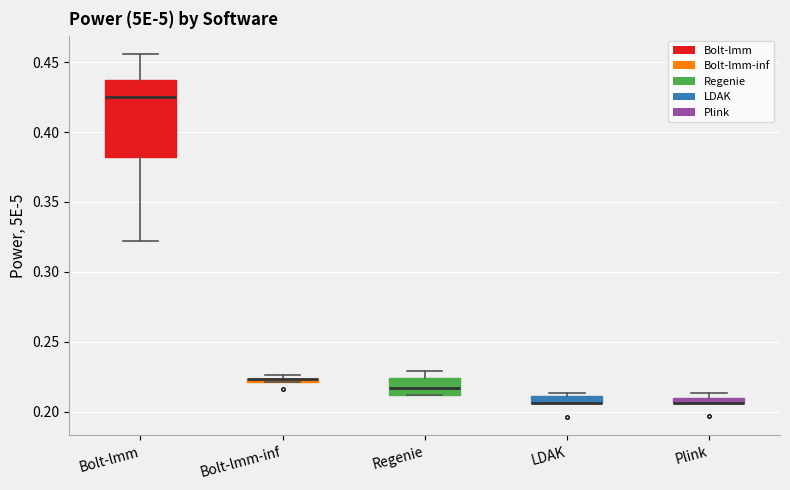

Which box is the tallest, from its lower edge to its upper edge?

Bolt-lmm